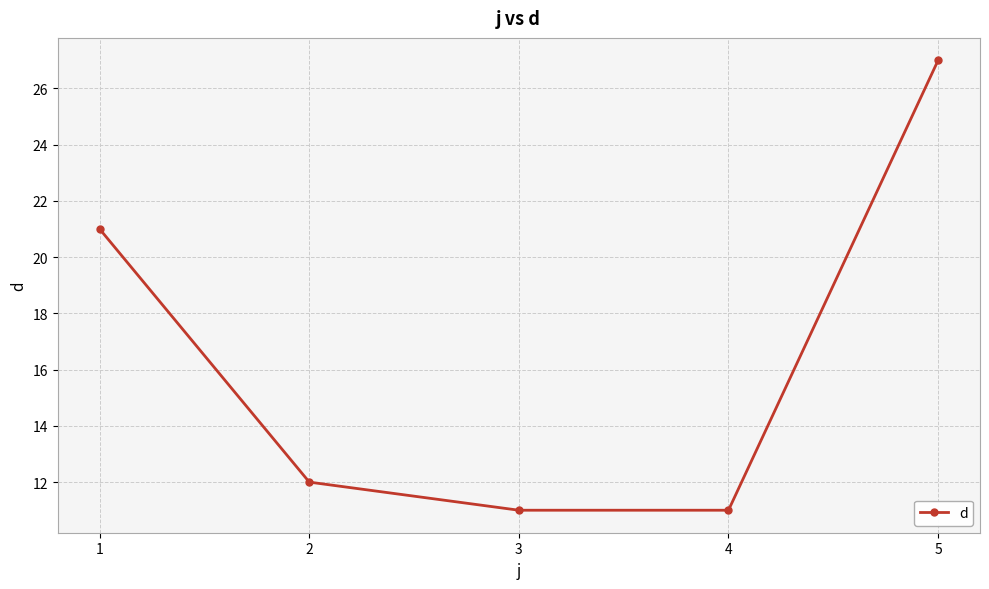

Is it true that the value at 5 is 27?

True